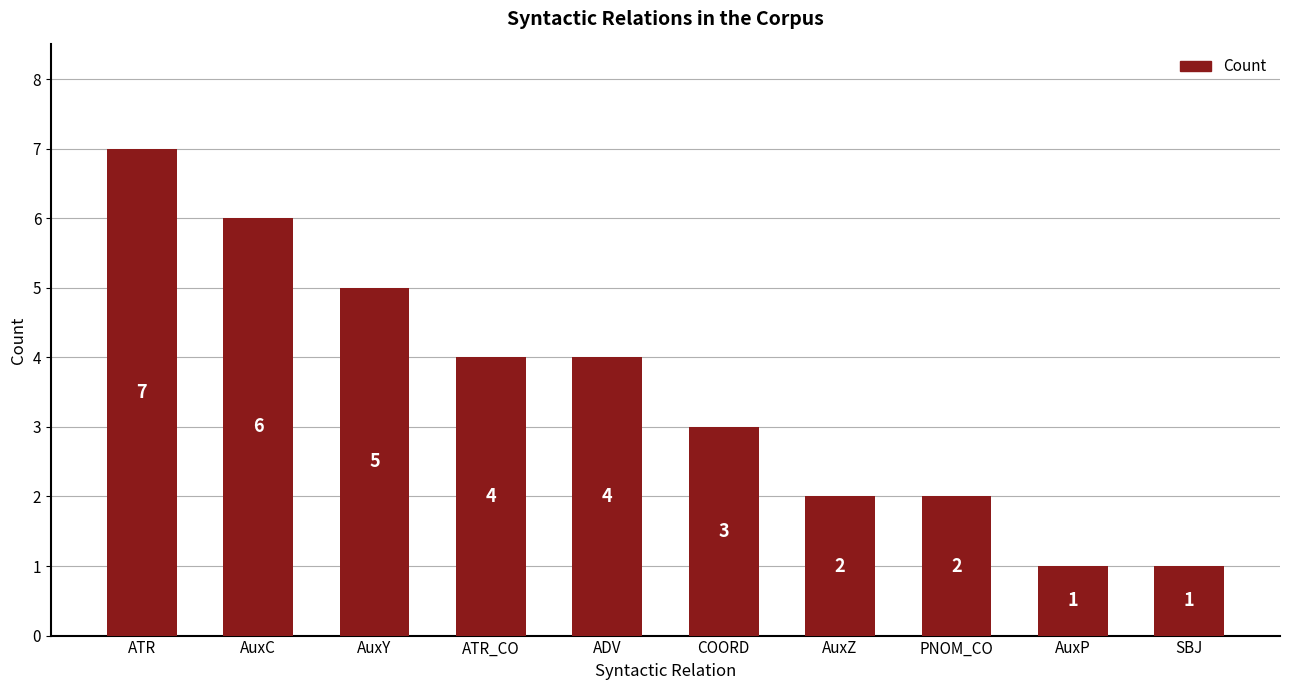

What is the label of the 10th bar from the left?

SBJ